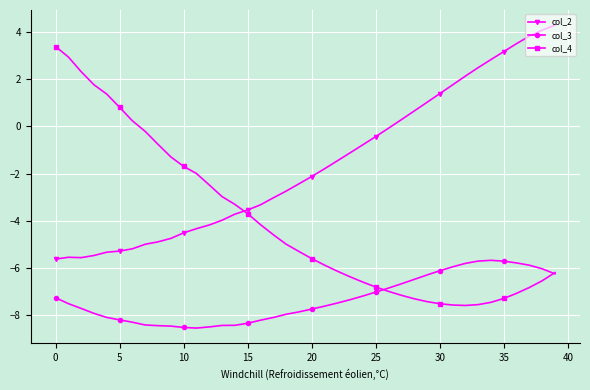

What is the value of the col_4 point at the 19th from the left?

-5.0